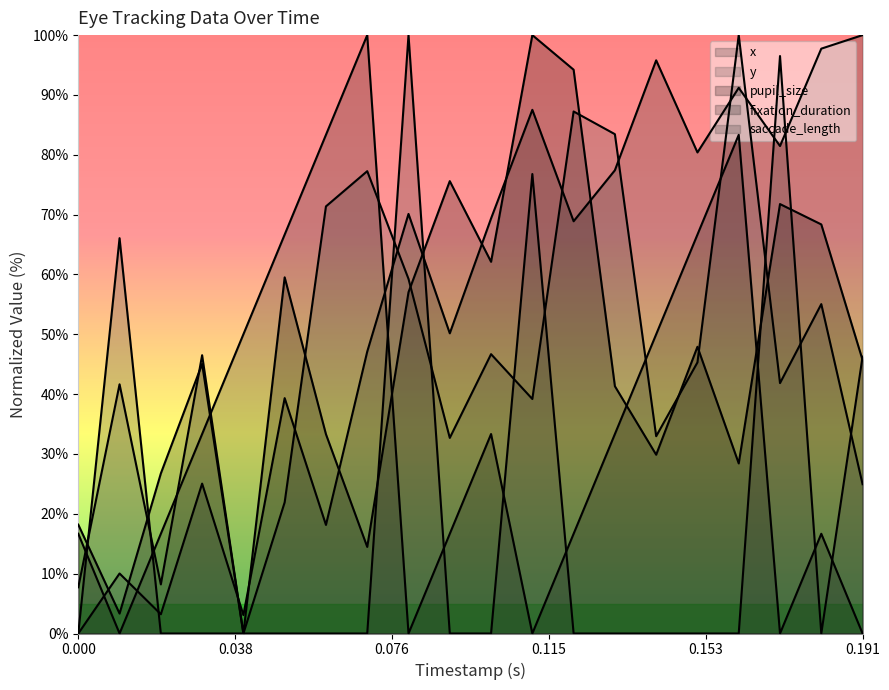

At how many categories does at least one series exceed 39?

18